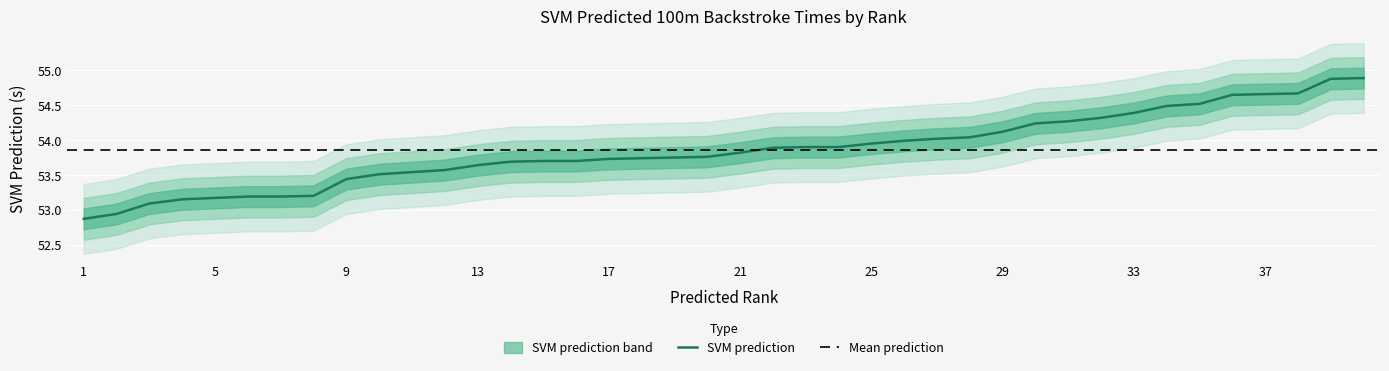

What is the value of the 23rd point from the left?

53.9